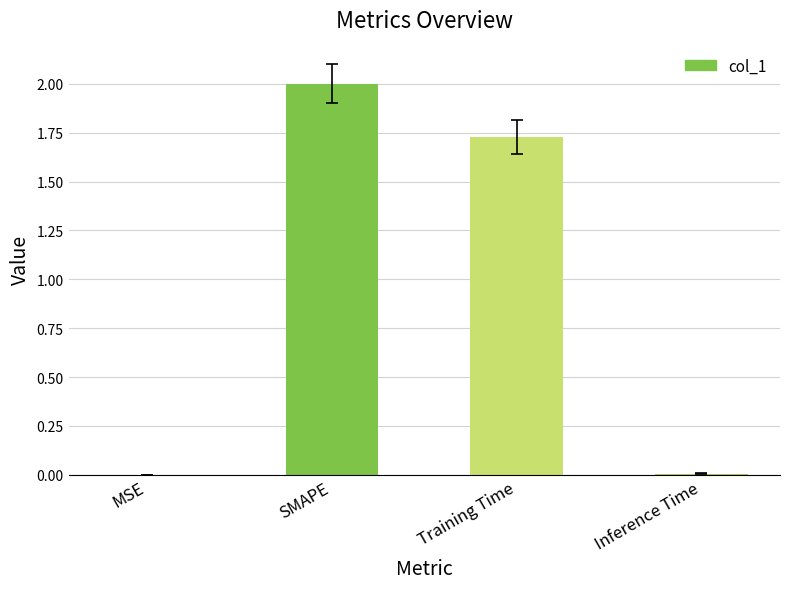

Where does the data first go above 1?

SMAPE